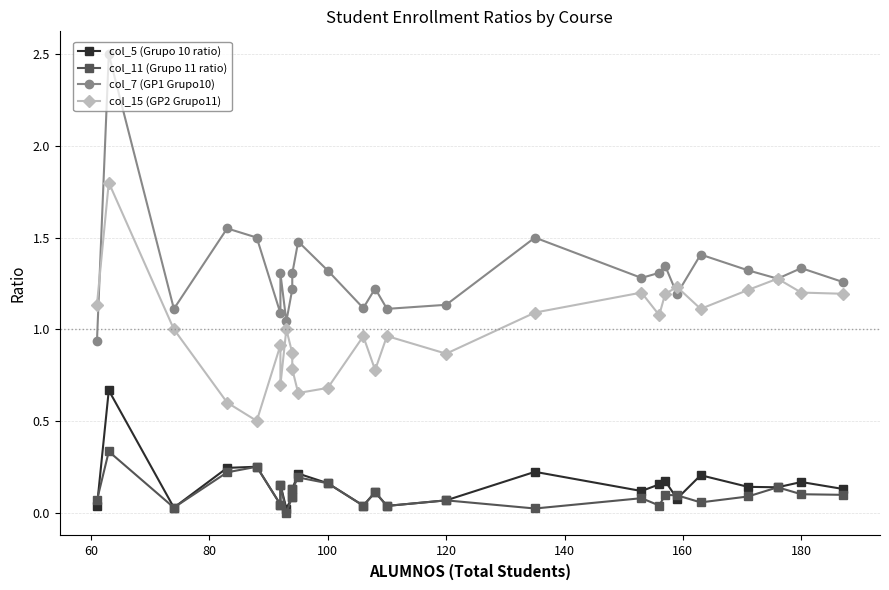

Which series has the largest range (max minus min)?

col_7 (GP1 Grupo10)